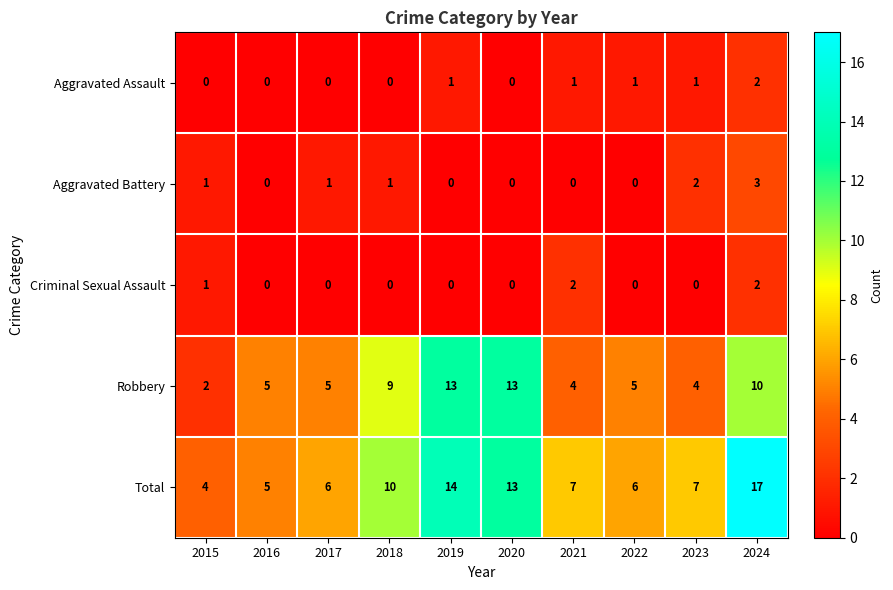

How many series are shown in this chart?

5